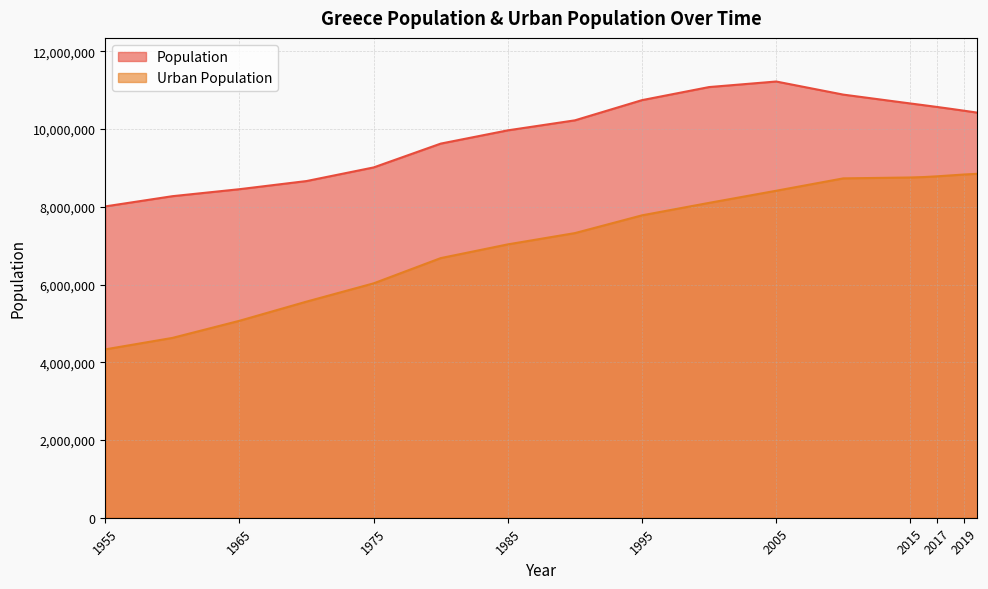

What is the difference between the second highest and second lowest values in the Population series?

2808475